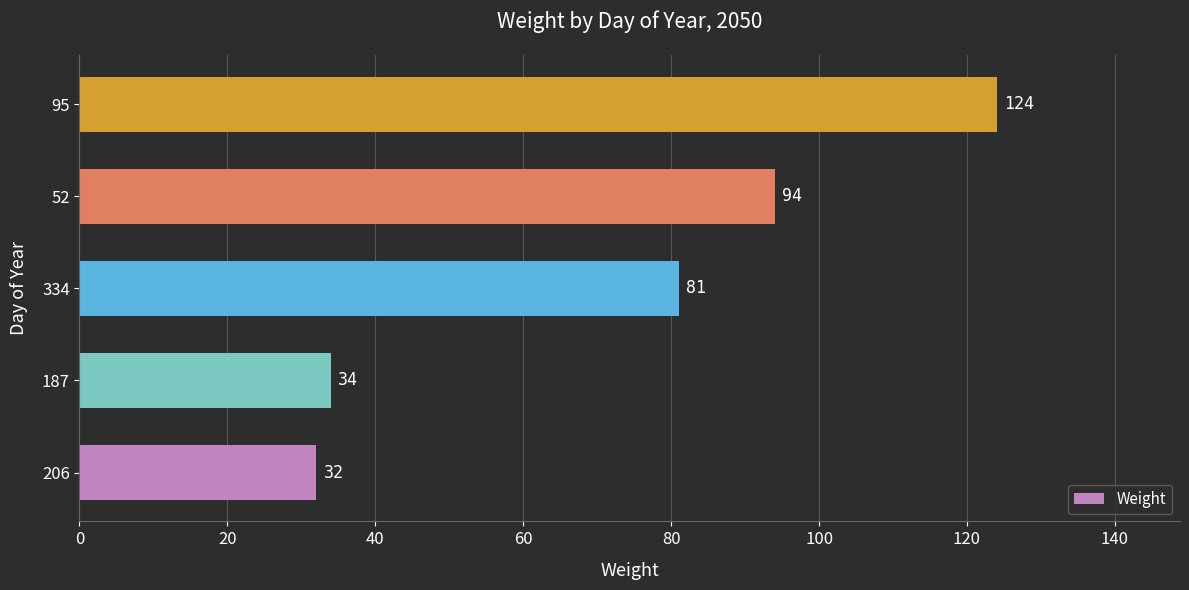

True or false: the data shows 46 at 206.

False